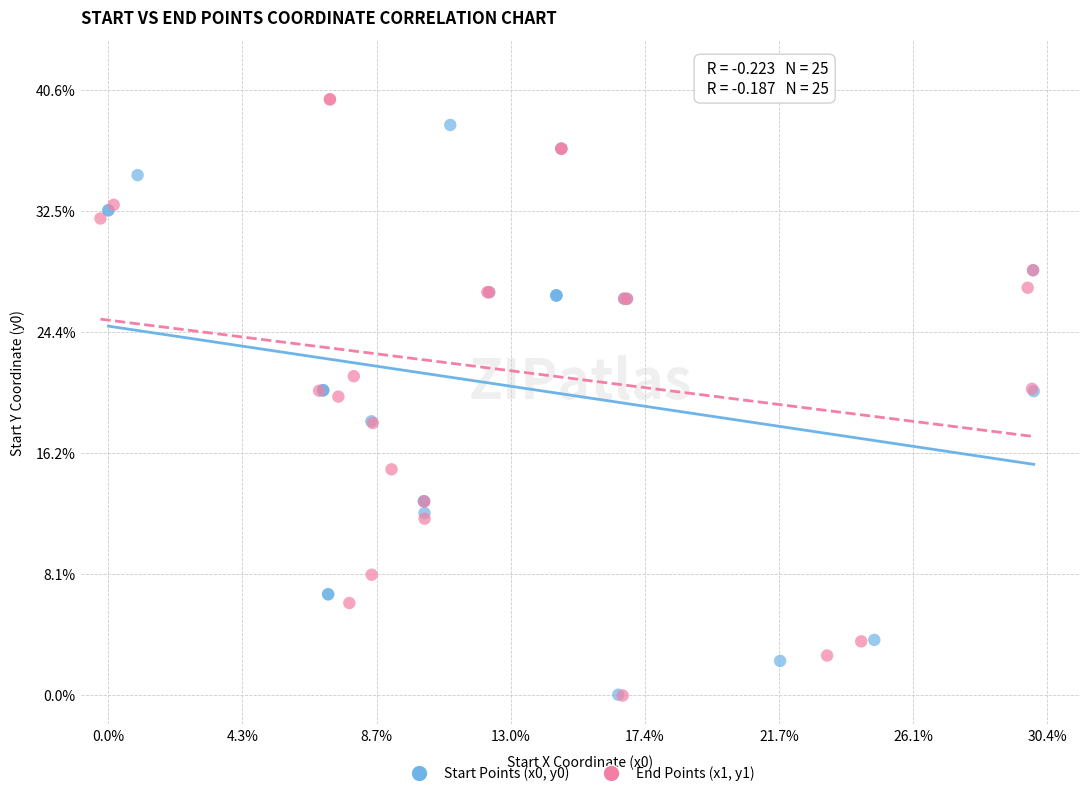

What are all the series names shown in the legend?

Start Points (x0, y0), End Points (x1, y1)